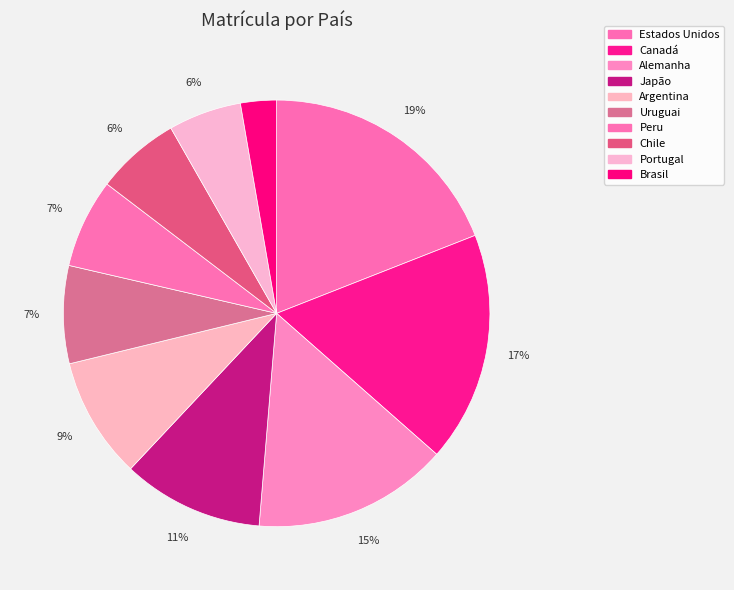

How much of the chart is everything except Peru?

93.2%